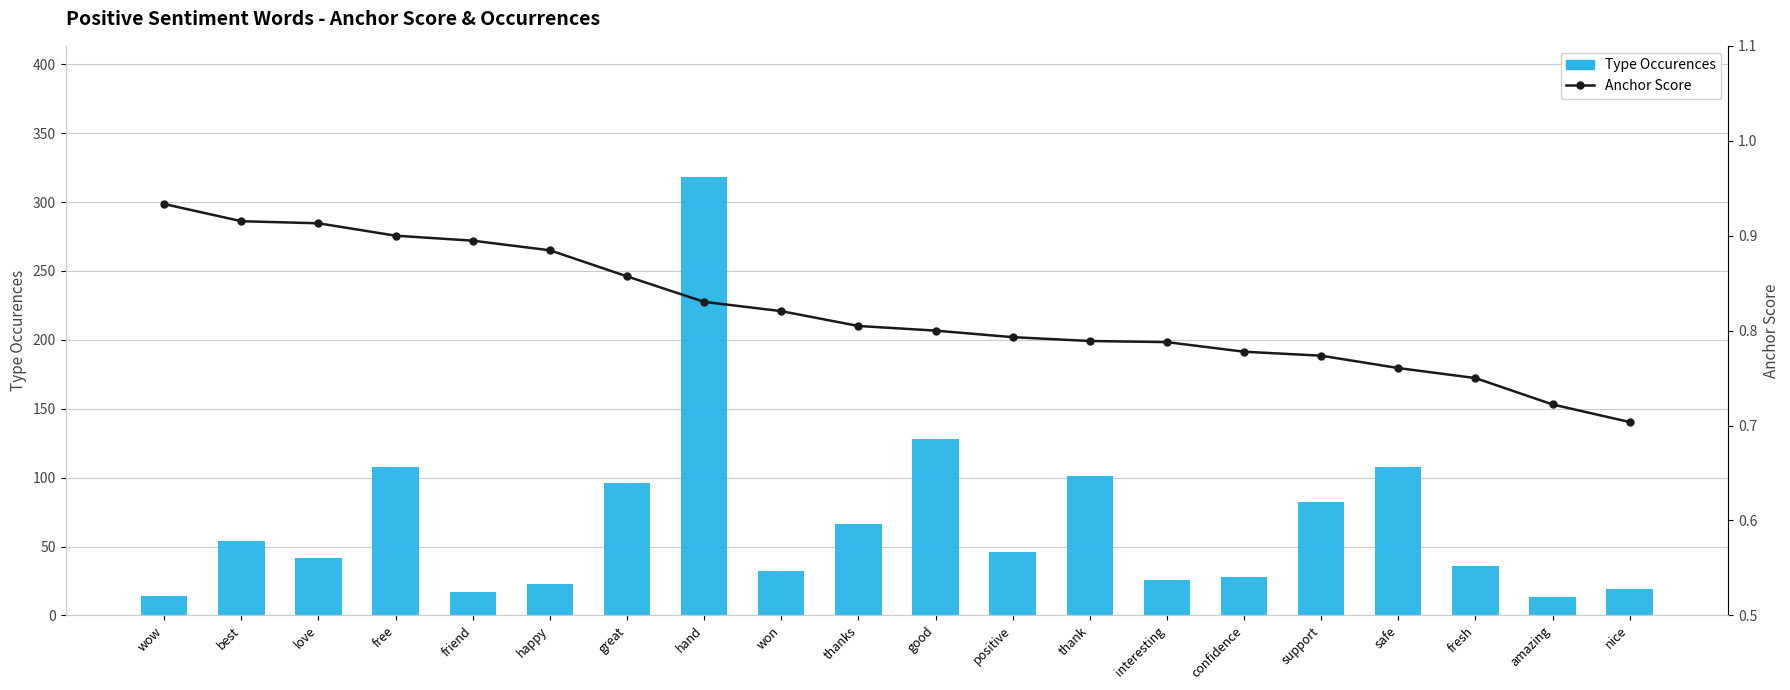

What is the value of the Type Occurences bar at the 6th from the left?

23.0